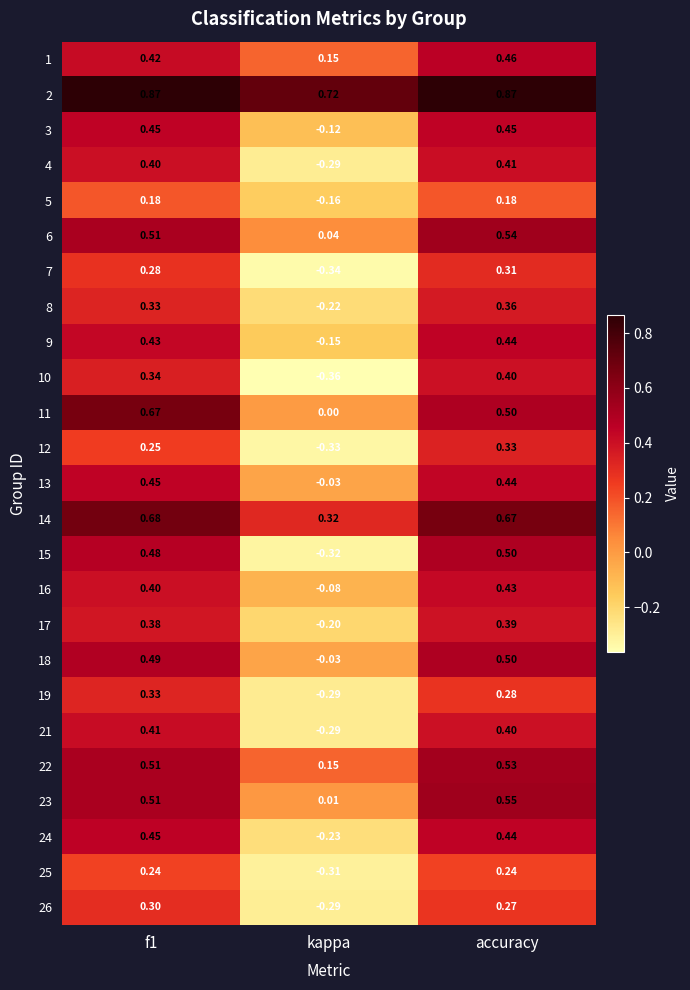

What is the total value across all series at accuracy?

10.9